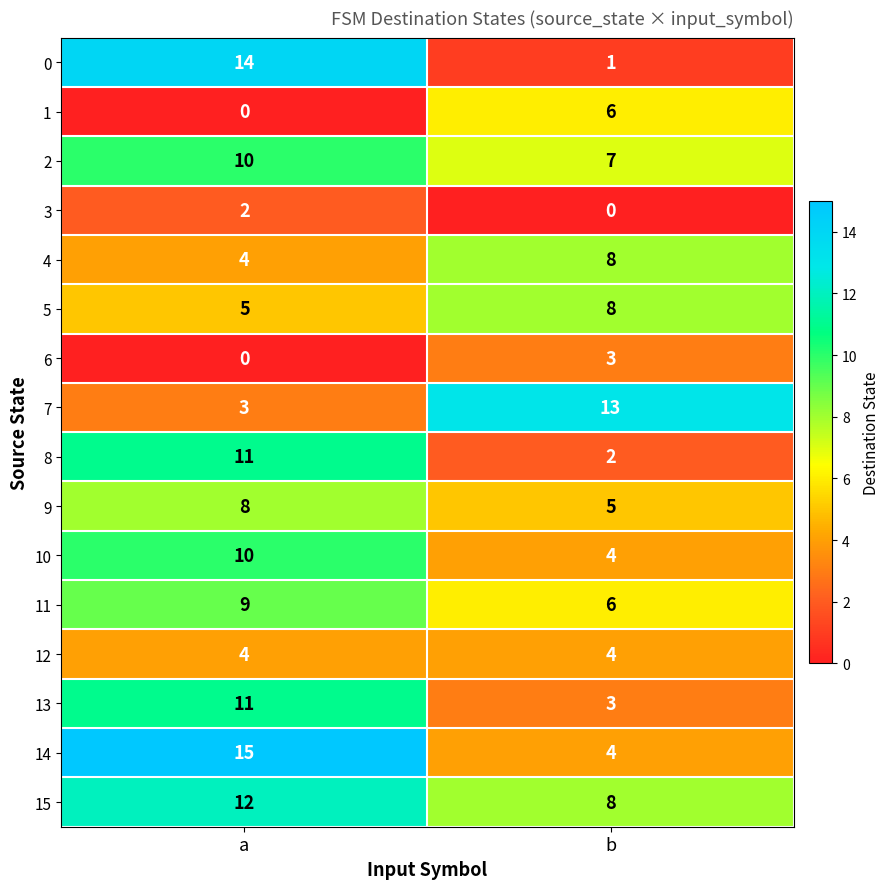

What value does the 13 series have at b?

3